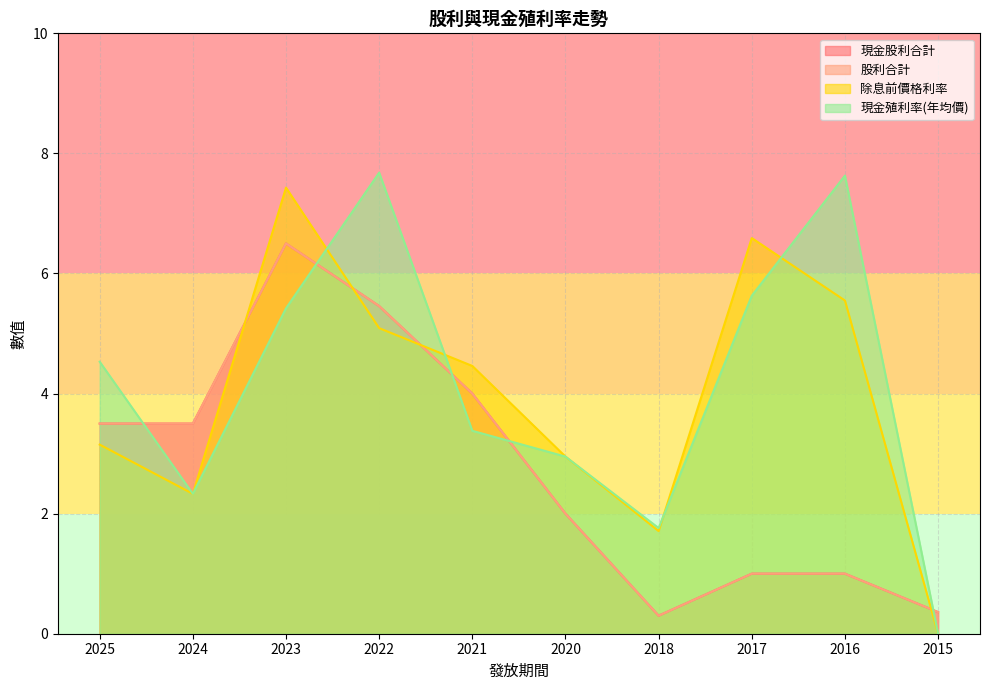

True or false: 現金殖利率(年均價) has a value of 0.9 at 2024.

False